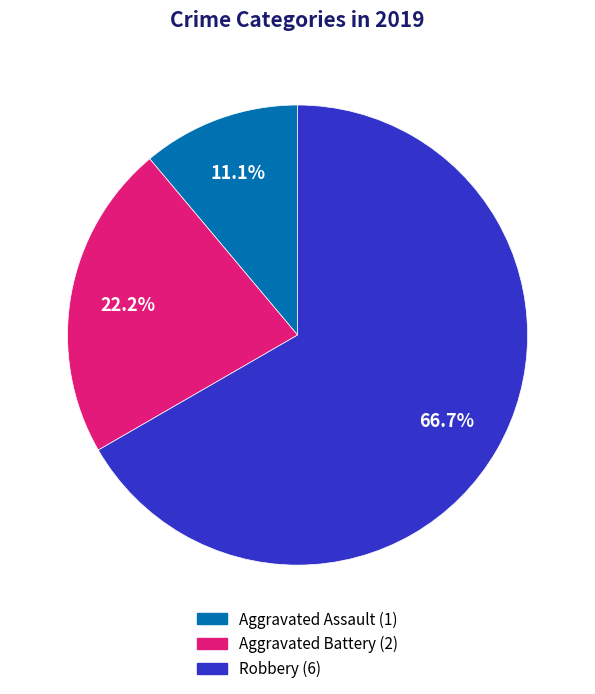

What is the total percentage of Robbery and Aggravated Assault?

77.8%